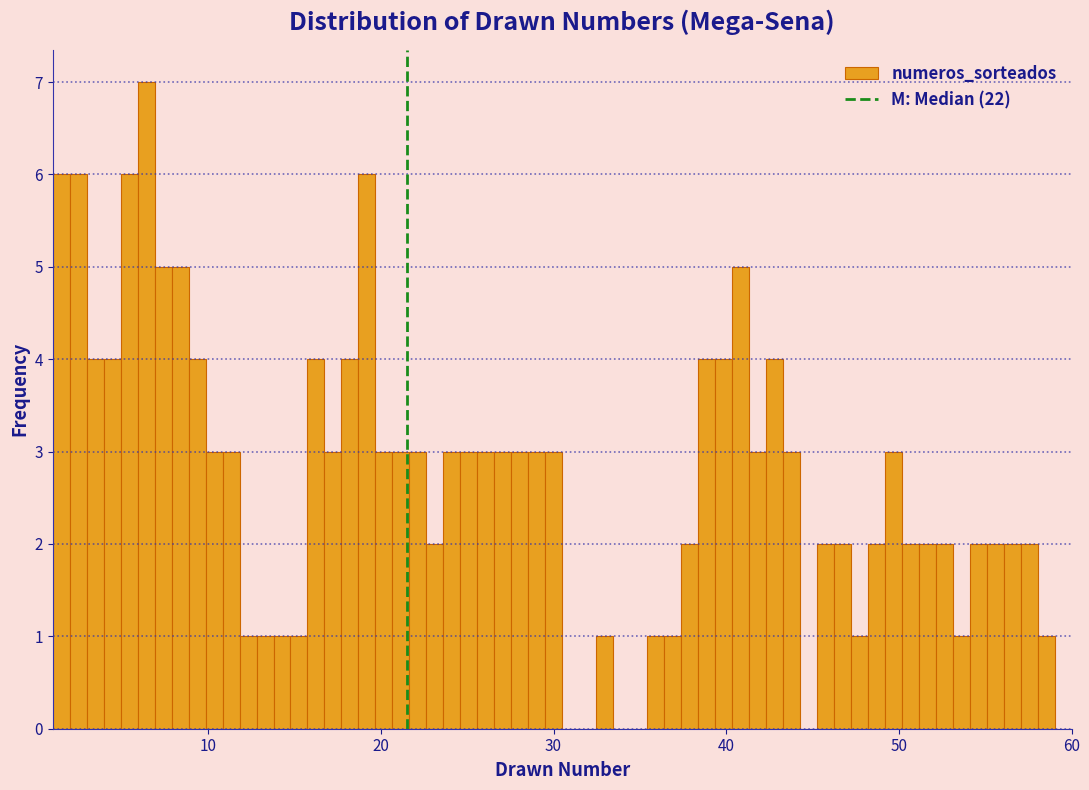

Read against the x-axis, roughly where is the centre of the tallest bar?

6